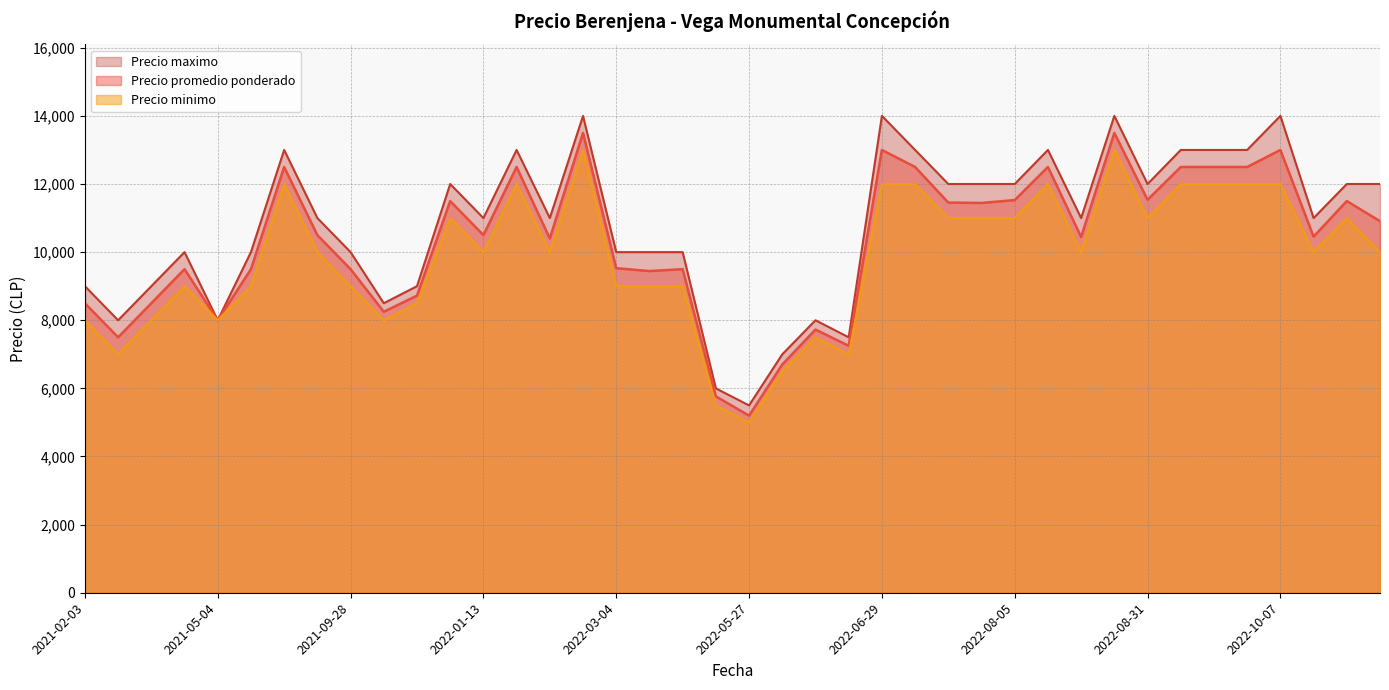

True or false: Precio minimo and Precio promedio ponderado intersect in this chart.

False